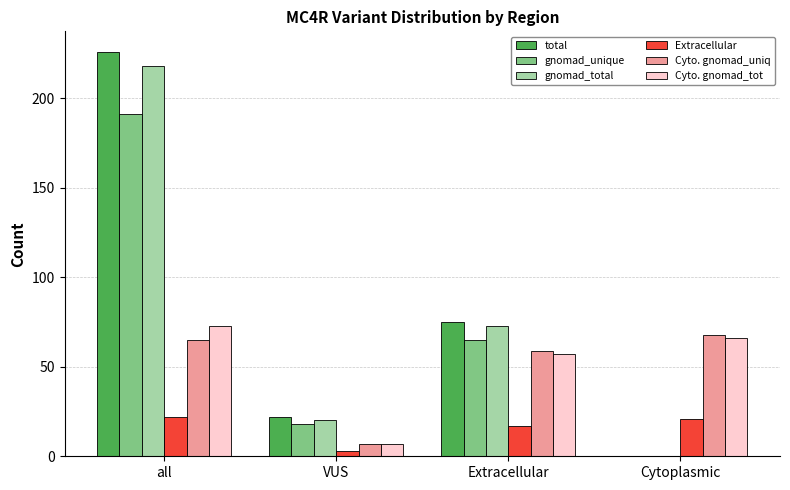

What is the greatest value displayed?

226